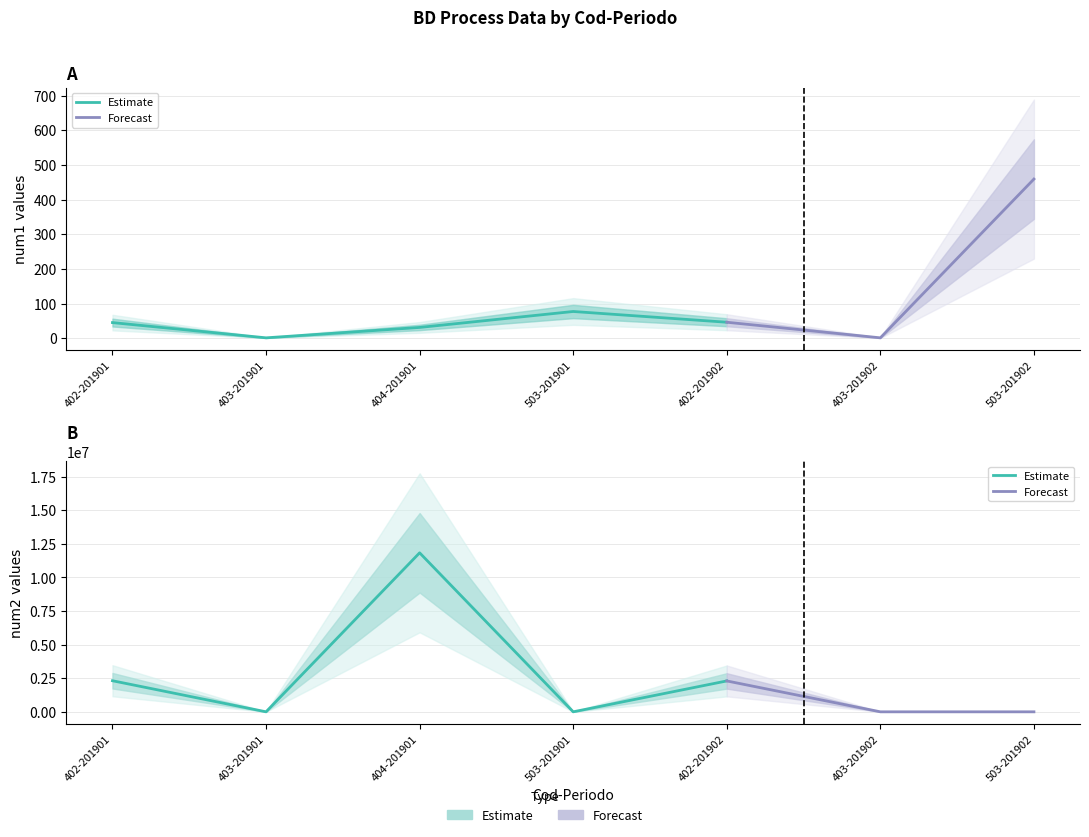

Does the chart have visible grid lines?

Yes